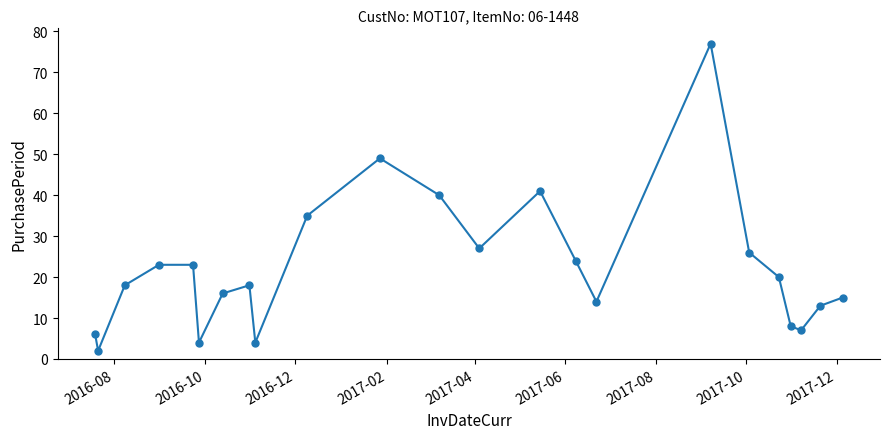

What is the average value?

22